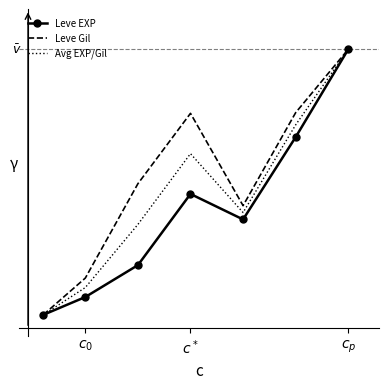

List the series in order of their overall mean, highest first.

Leve Gil, Avg EXP/Gil, Leve EXP